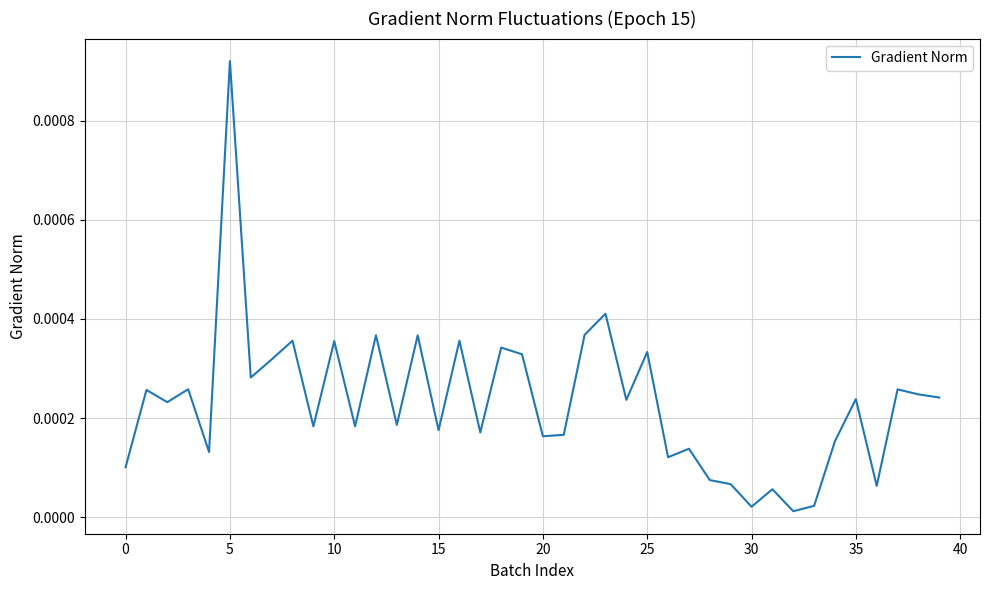

How many series are shown in this chart?

1